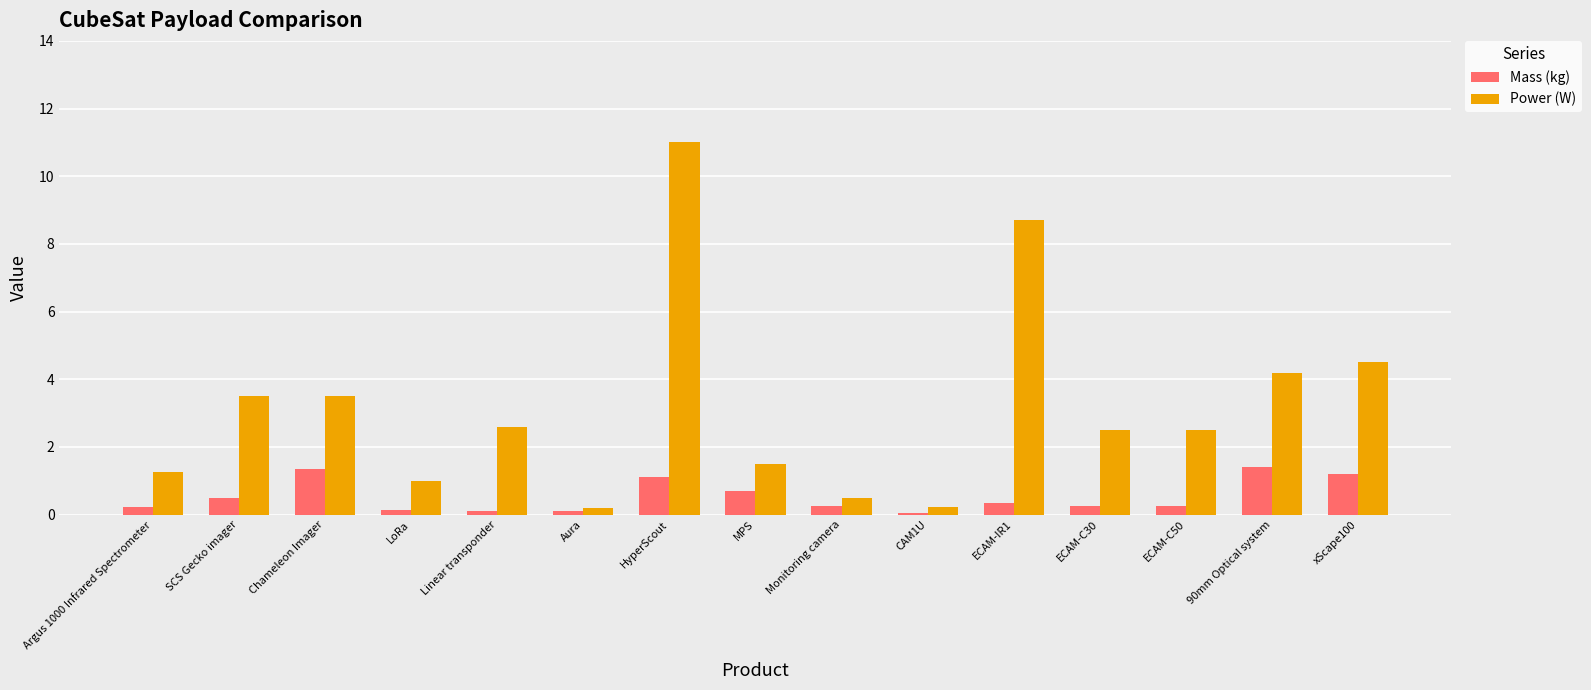

True or false: Power (W) has a value of 3.9 at Linear transponder.

False